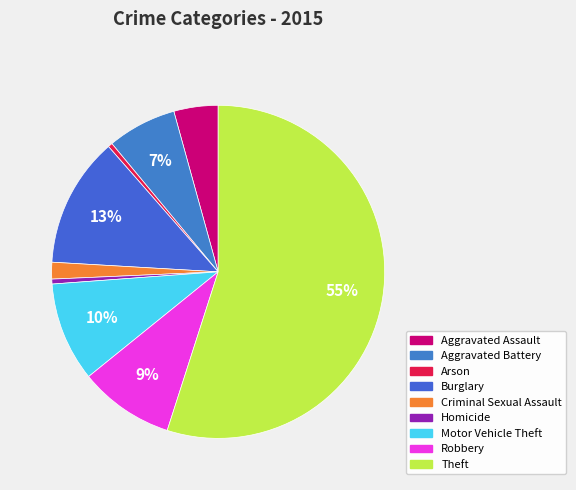

What percentage is NOT represented by Motor Vehicle Theft?

90.4%